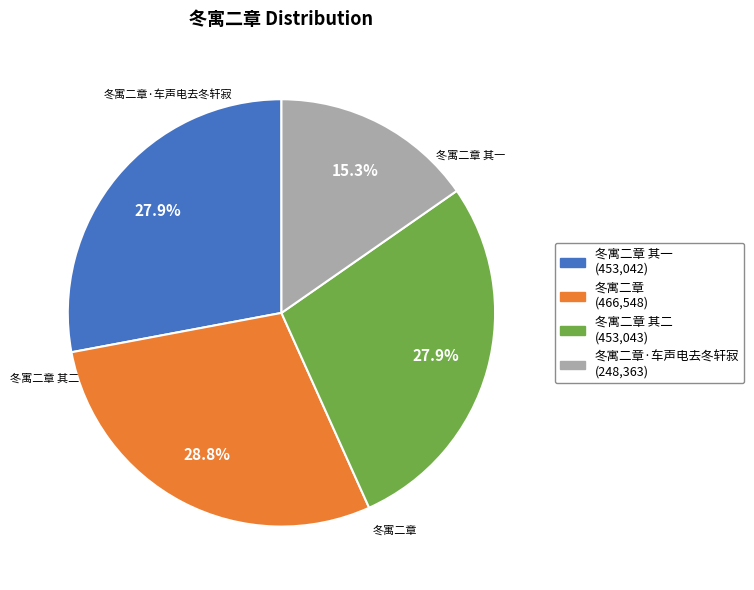

Is there any slice that represents more than half of the pie?

No